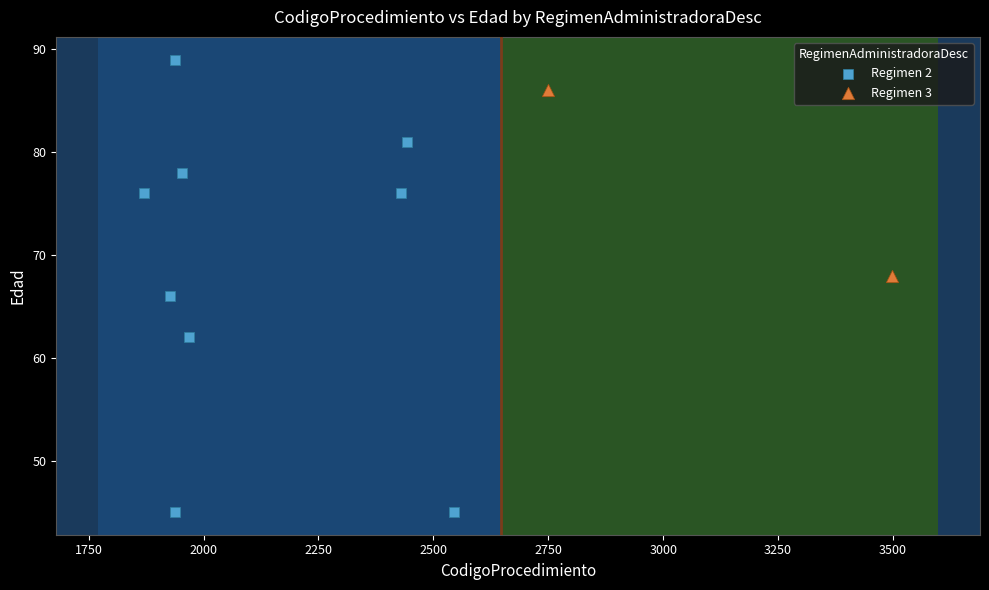

What are all the series names shown in the legend?

Regimen 2, Regimen 3